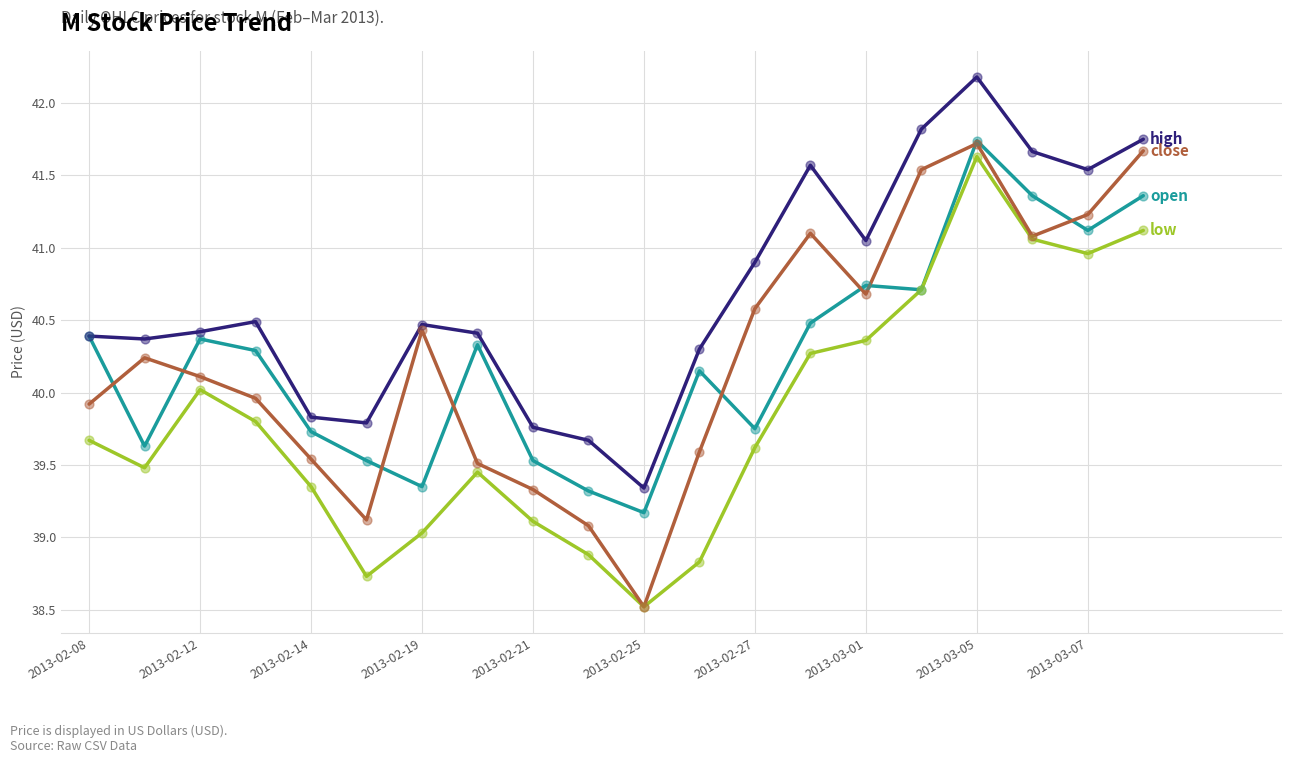

What is the greatest value displayed?

42.2